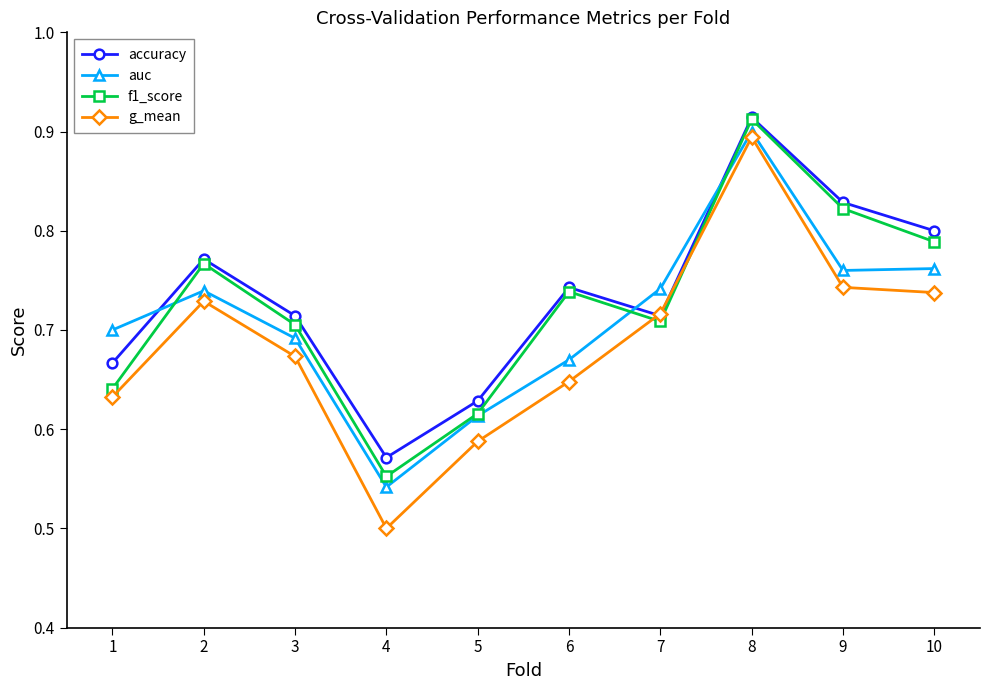

Which series ends up on top after the final intersection of g_mean and accuracy?

accuracy